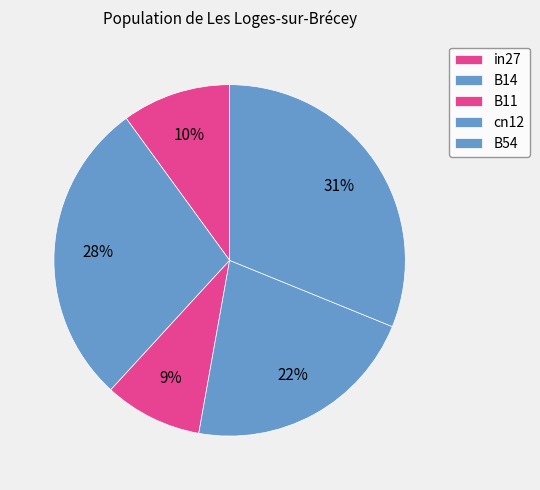

How many segments does this pie chart have?

5